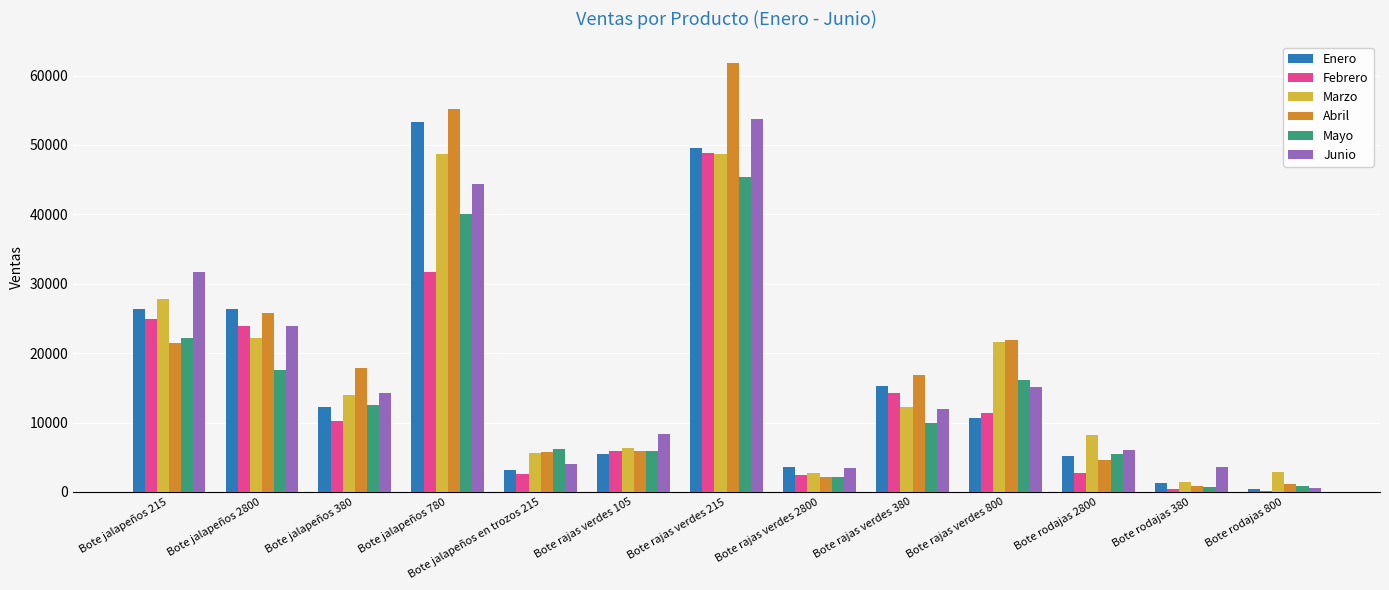

The value of Febrero at Bote rajas verdes 105 is 1791.6. True or false?

False